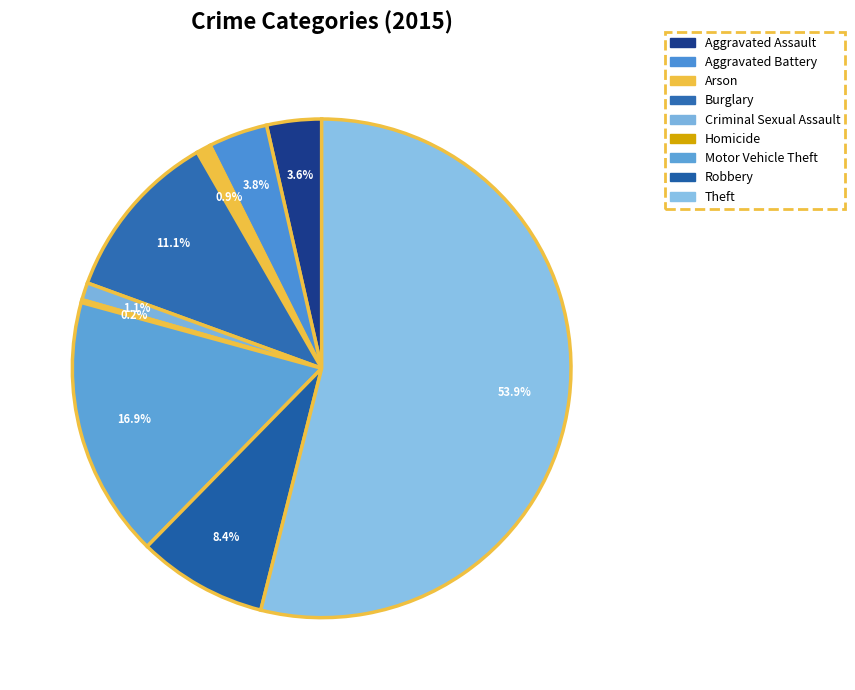

To the nearest percent, what percentage of the pie is Aggravated Assault?

4%